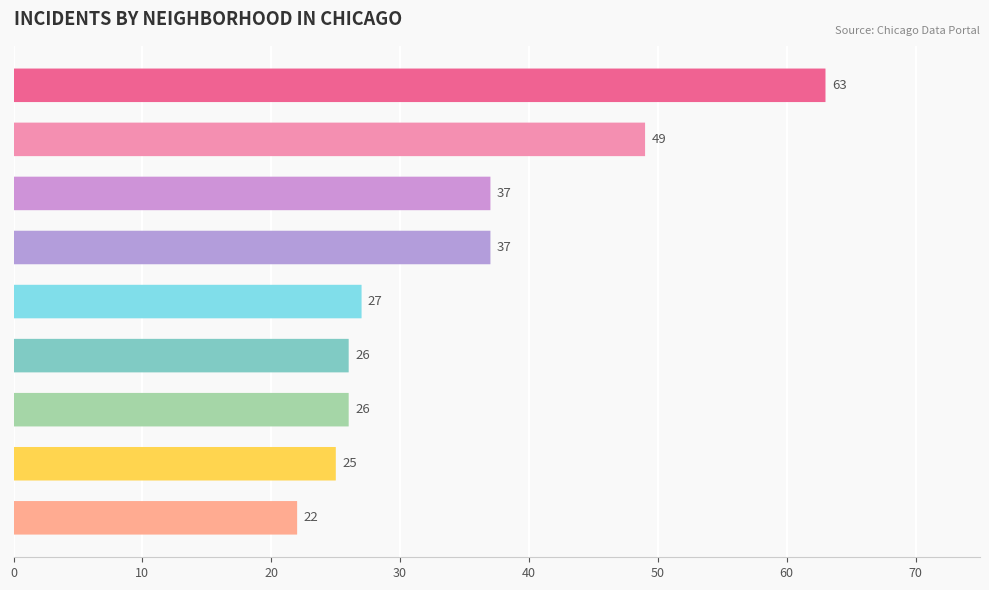

Count the number of categories in the chart.

9